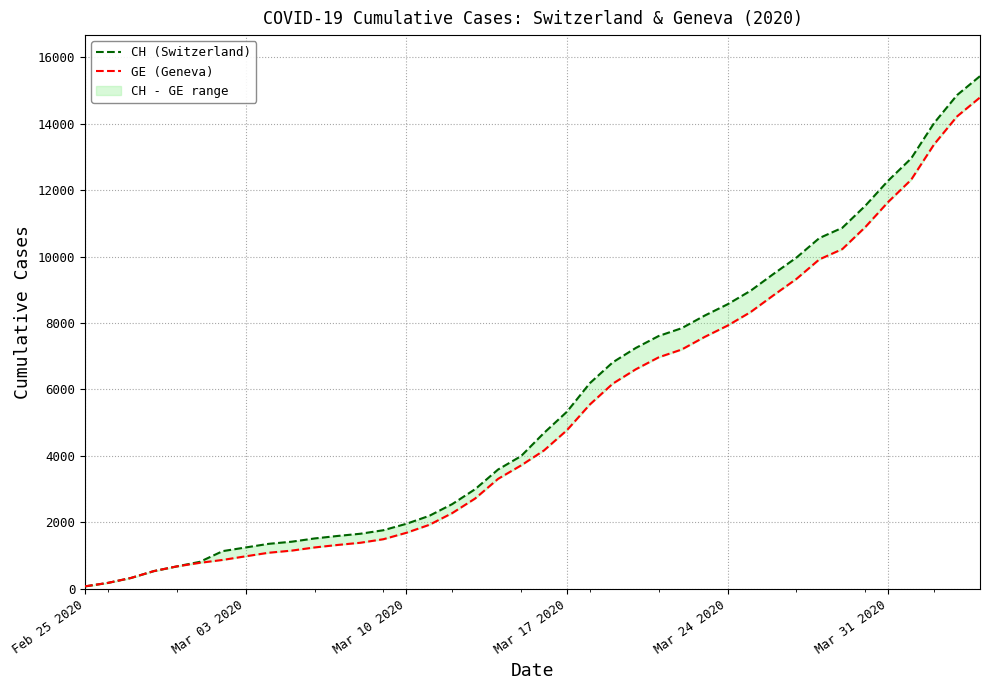

The value of CH (Switzerland) at Mar 31 2020 is 8409. True or false?

False